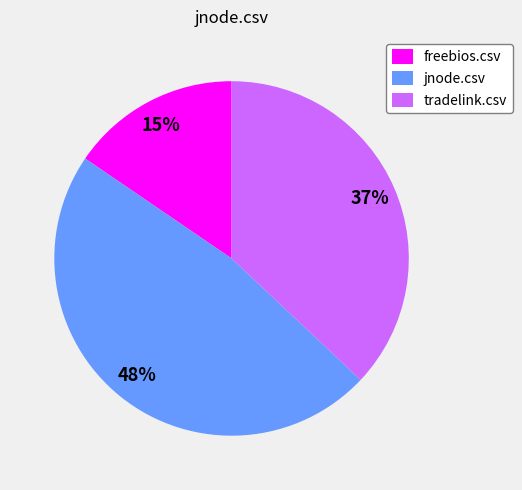

To the nearest percent, what is the combined percentage of jnode.csv and tradelink.csv?

85%